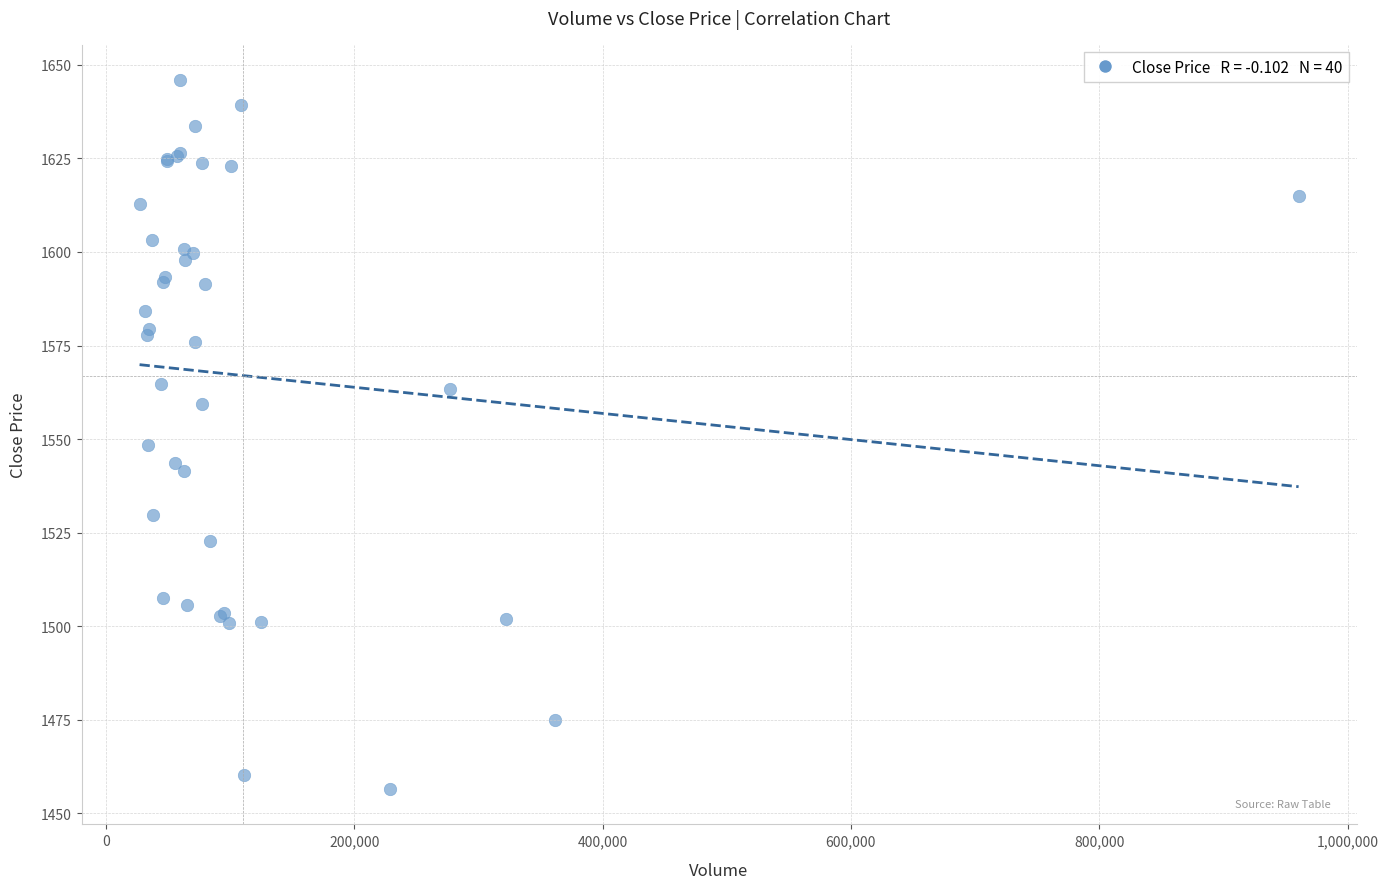

What Y value in the scatter plot is closest to 1551?

1548.4